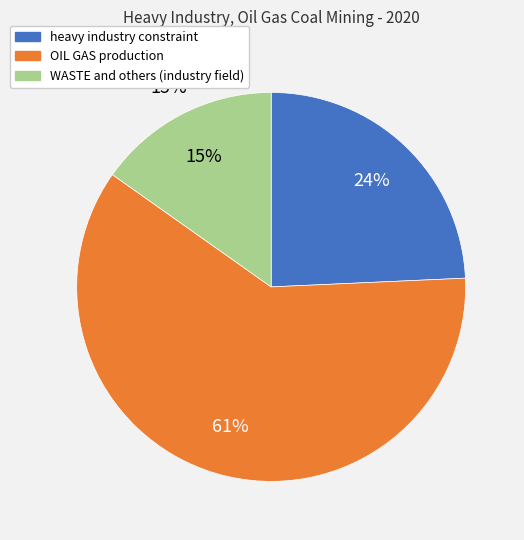

Is it true that OIL GAS production is 61% of the pie?

True